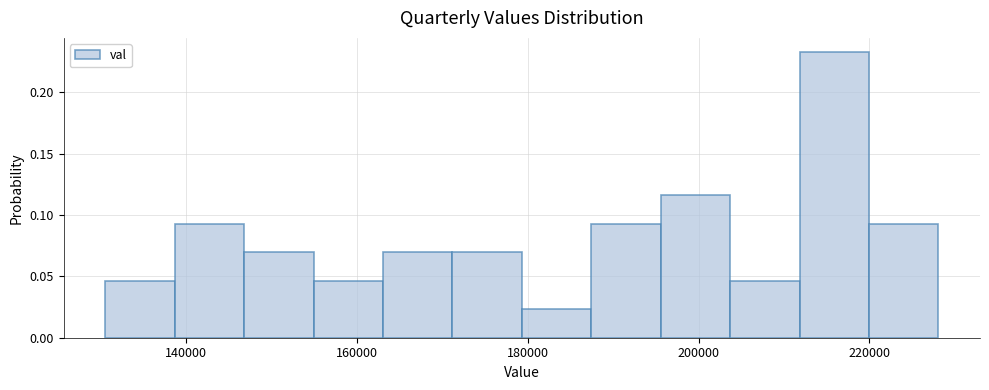

Reading left to right, list every bar in this chart as the range it spans on the x-axis followed by its height. Neither the bar edges nor the heights are printed on the chart, so give them approximately, as read against the axes.

130000 to 138000: 0.045
138000 to 146000: 0.095
146000 to 154000: 0.070
154000 to 164000: 0.045
164000 to 172000: 0.070
172000 to 180000: 0.070
180000 to 188000: 0.025
188000 to 196000: 0.095
196000 to 204000: 0.115
204000 to 212000: 0.045
212000 to 220000: 0.235
220000 to 228000: 0.095